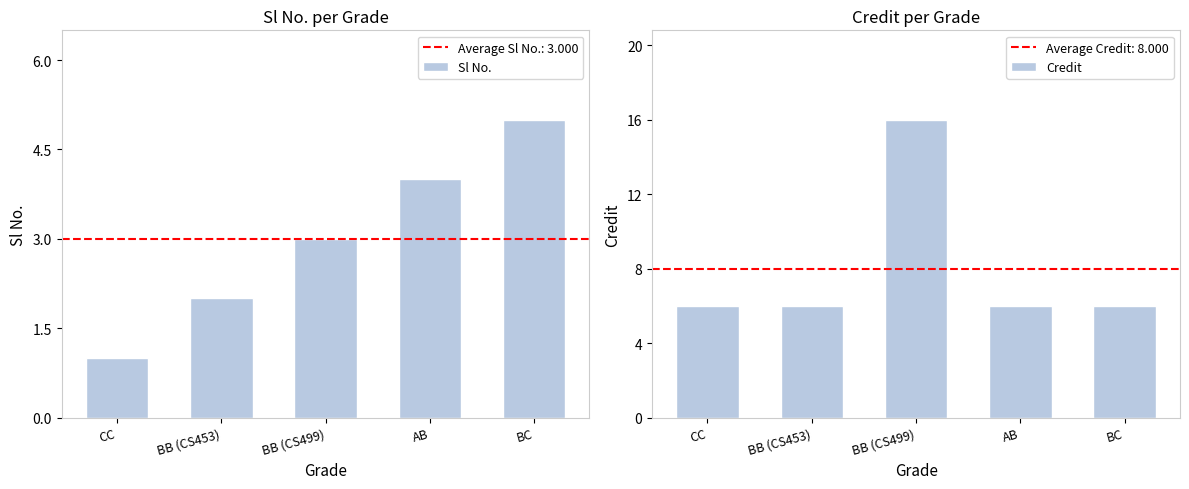

The value of Credit at BC is 10. True or false?

False